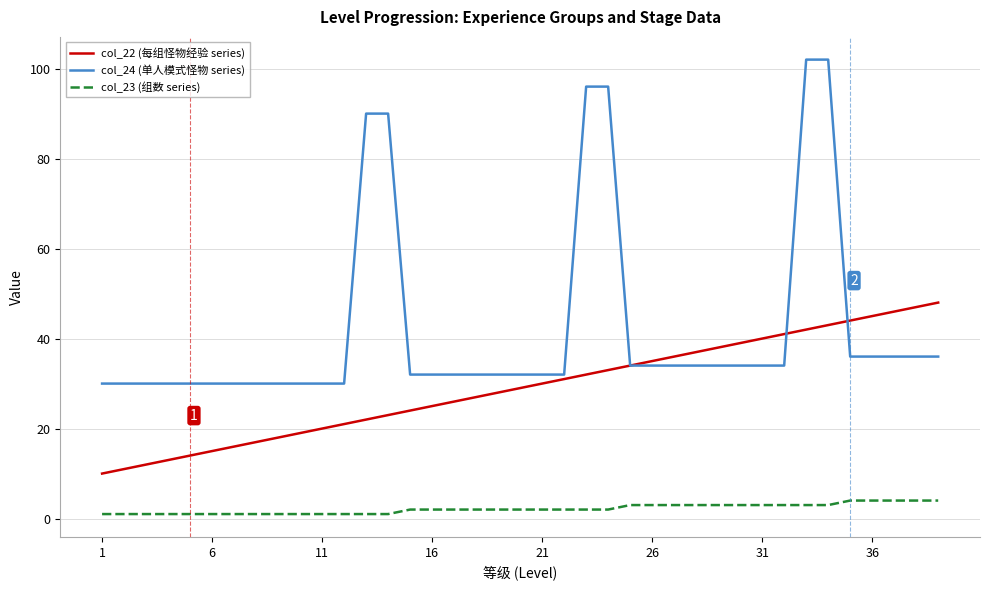

Which series has the widest spread of values?

col_24 (单人模式怪物 series)